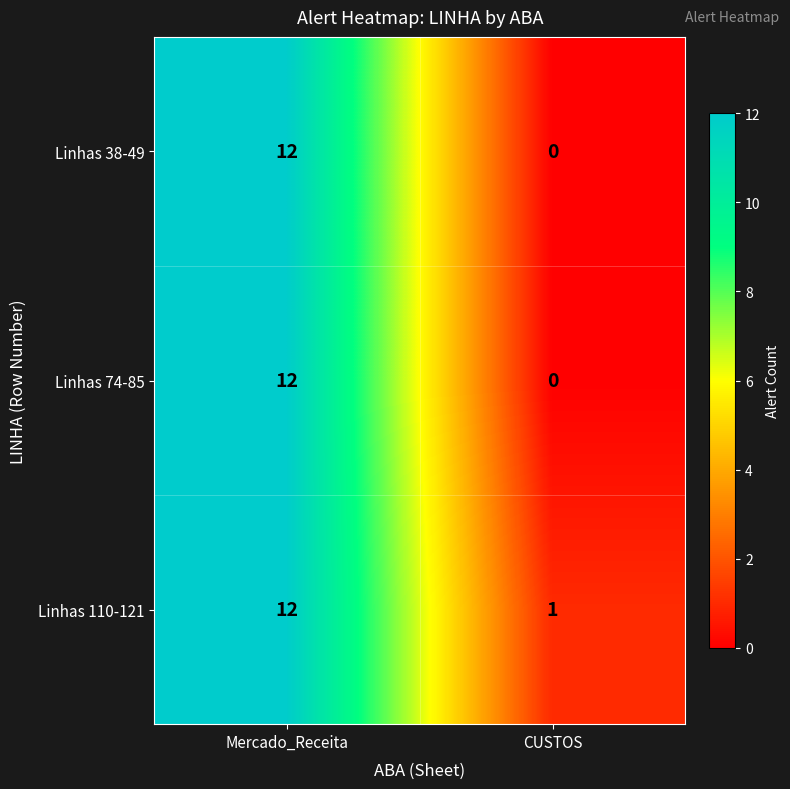

Is it true that Linhas 38-49 equals 12 at Mercado_Receita?

True